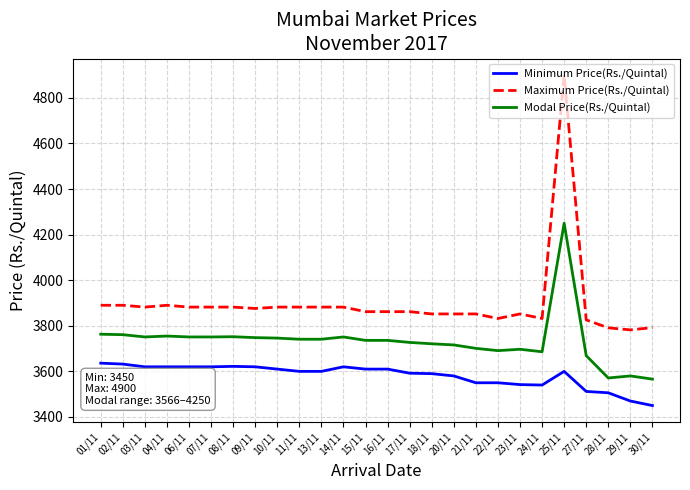

True or false: Modal Price(Rs./Quintal) and Minimum Price(Rs./Quintal) cross at least once.

False